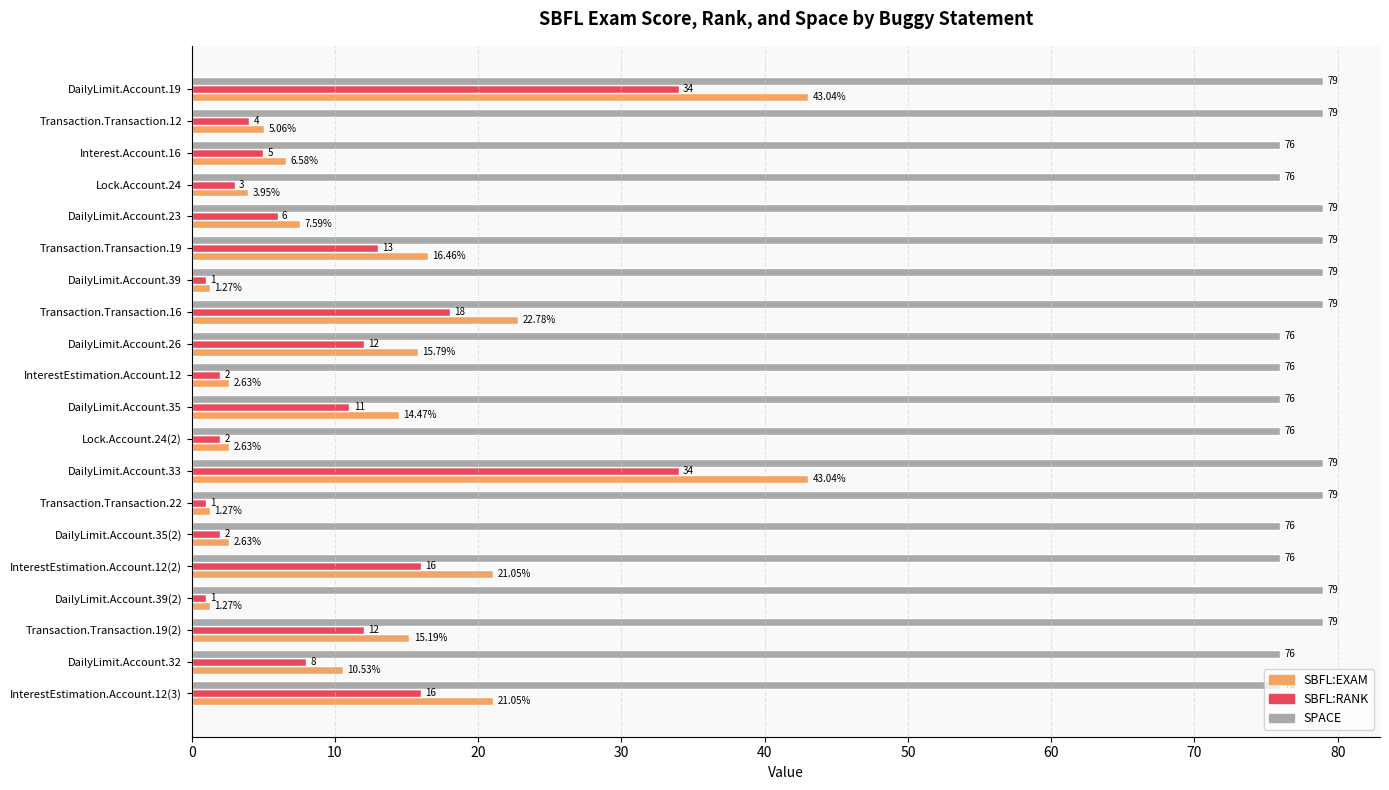

What is the spread (max minus min) of values at Interest.Account.16?

71.0